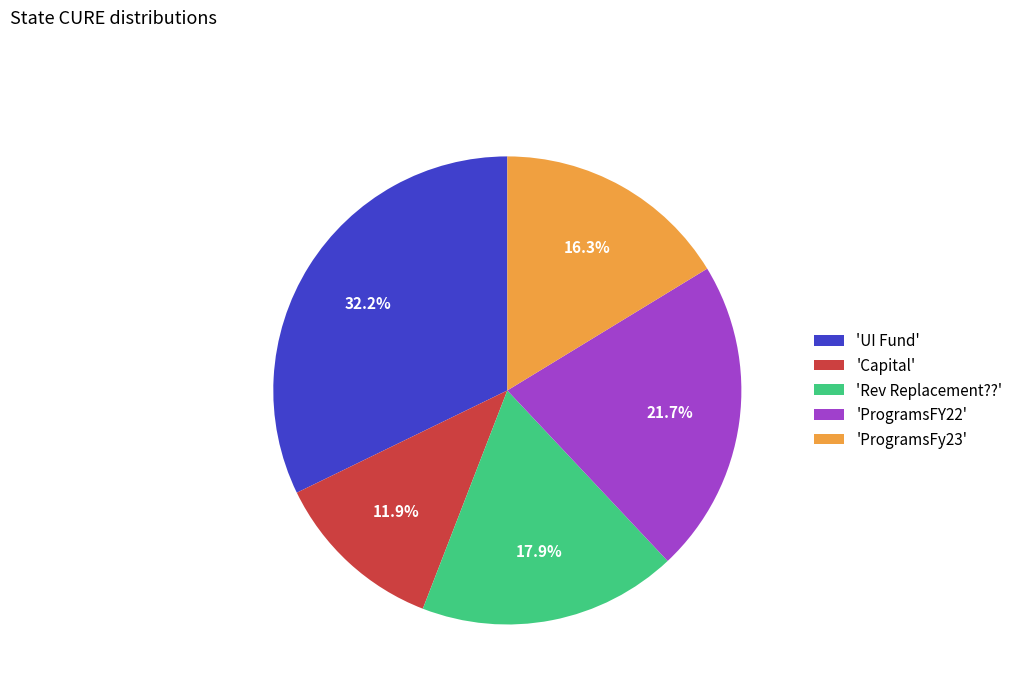

What is the ratio of the value at 'ProgramsFy23' to the value at 'ProgramsFY22'?

0.8